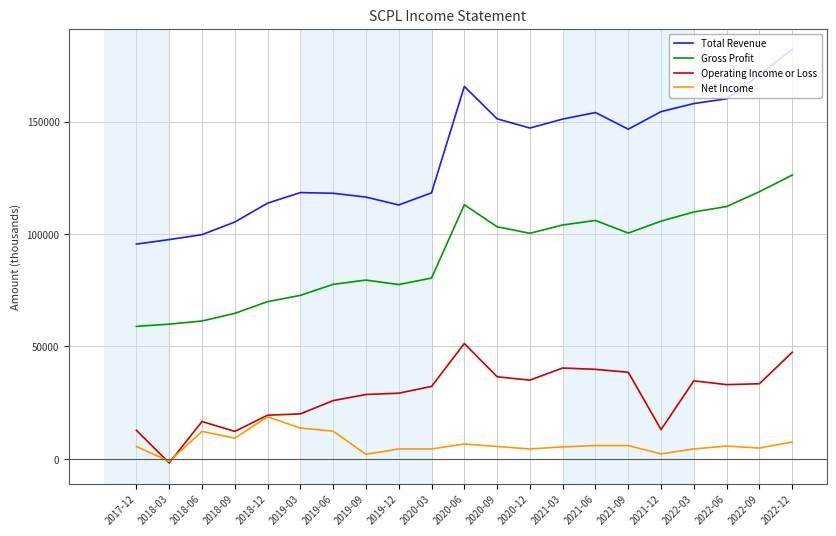

Which has a higher value, 2020-12 or 2021-03?

2021-03